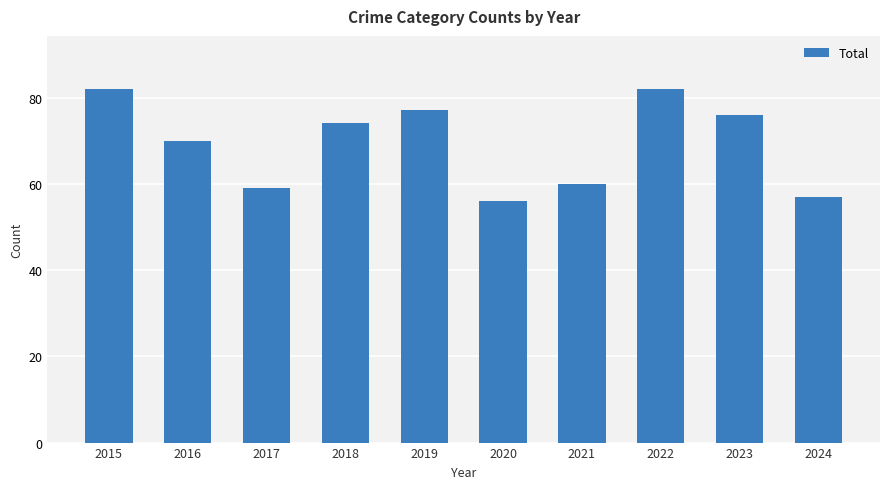

True or false: the data shows 82 at 2015.

True